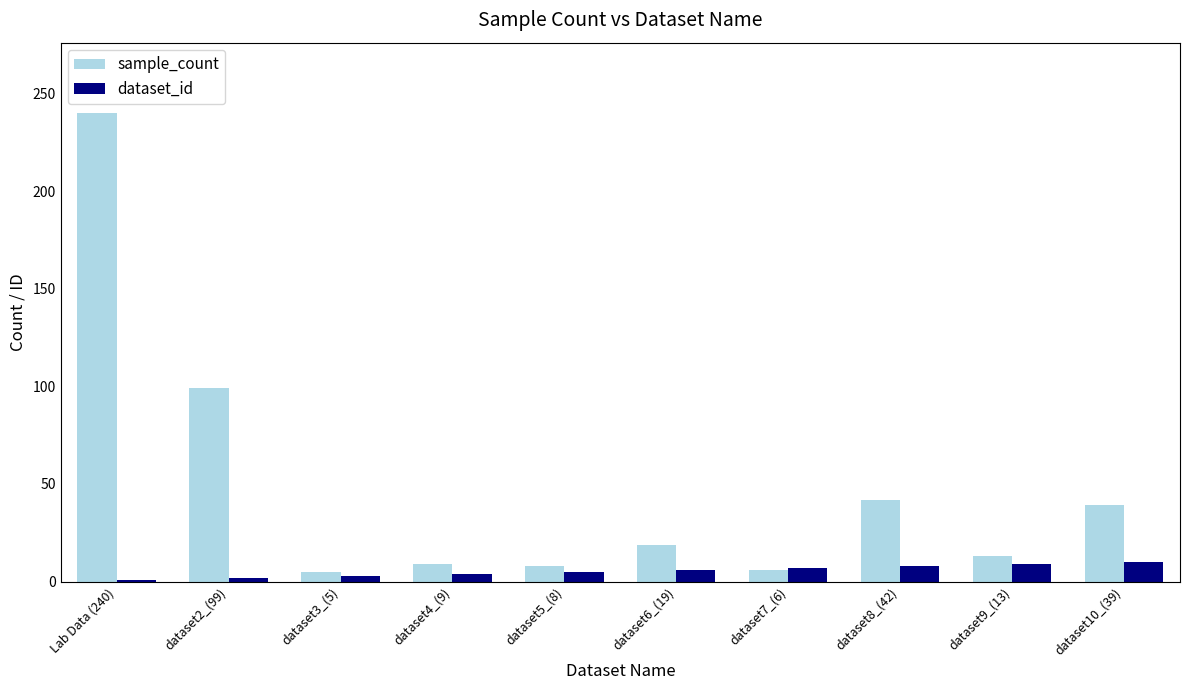

Is the value of sample_count at dataset9_(13) greater than the value of dataset_id at Lab Data (240)?

Yes